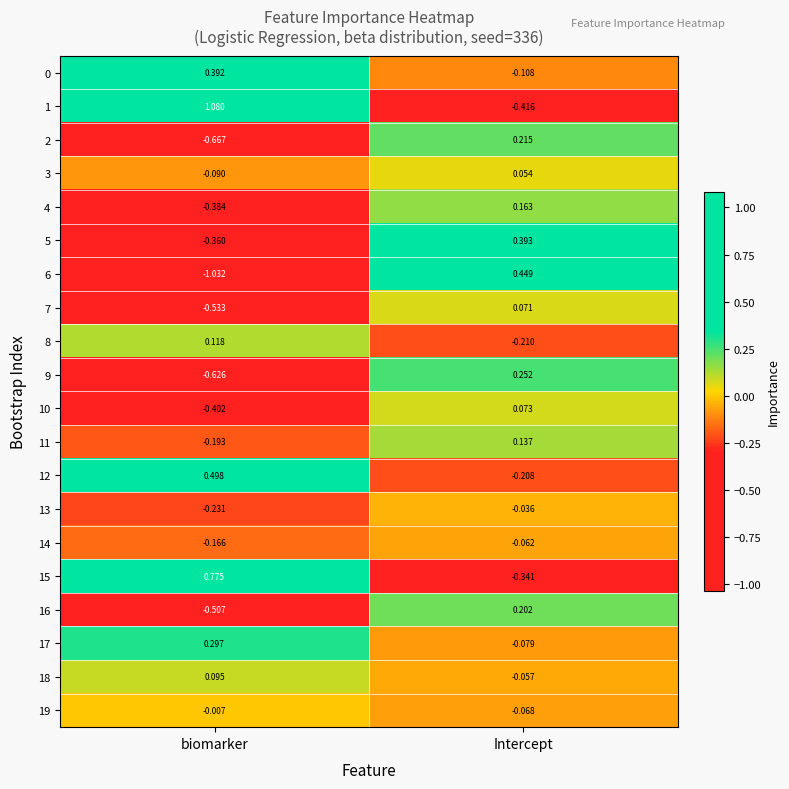

At which category does the chart reach its peak across all series?

biomarker